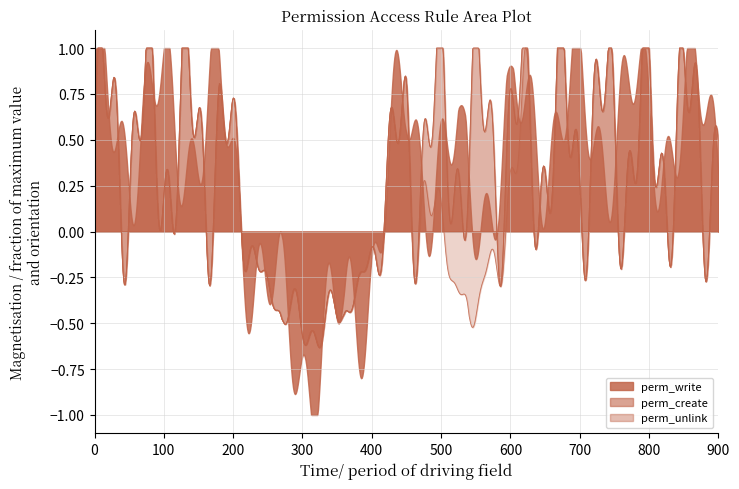

What are all the series names shown in the legend?

perm_write, perm_create, perm_unlink